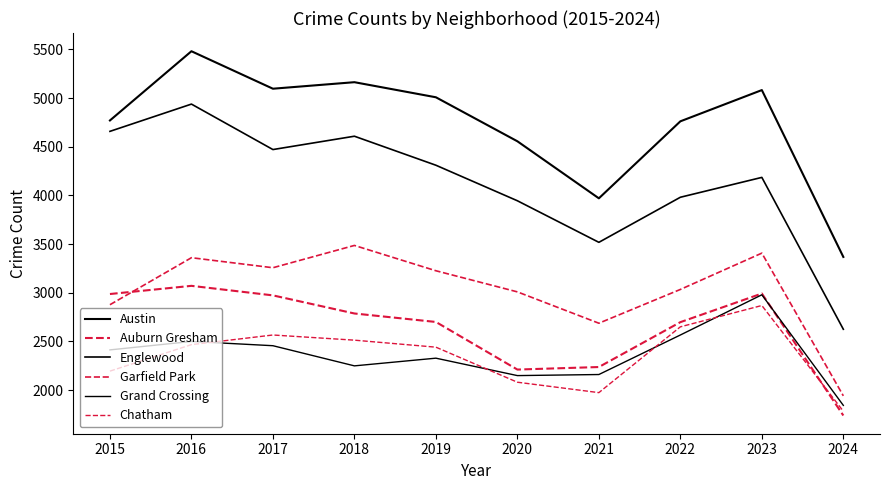

At which label does Austin first exceed 5008?

2016